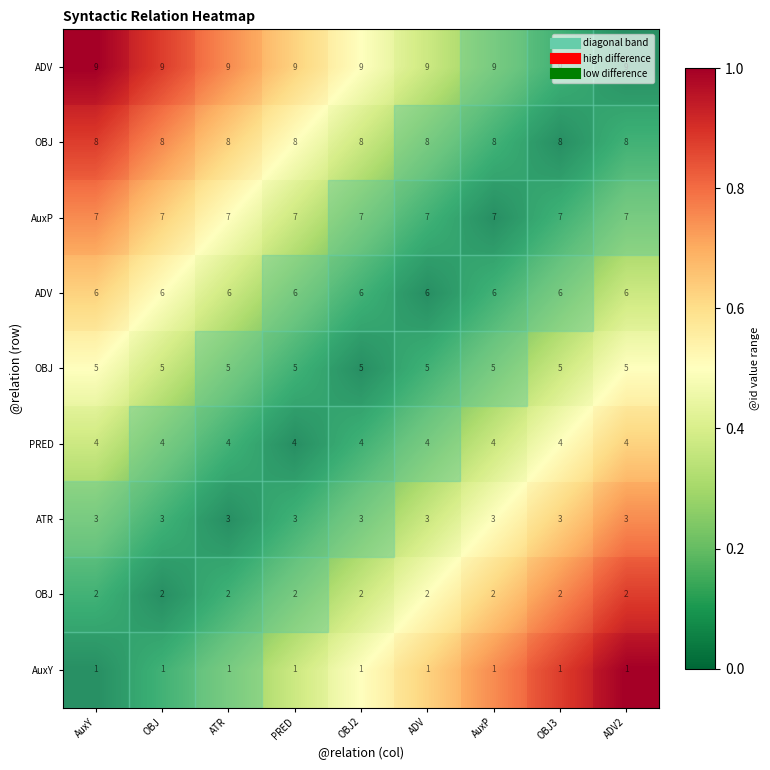

What is the difference between the highest and lowest values at OBJ2?

0.5